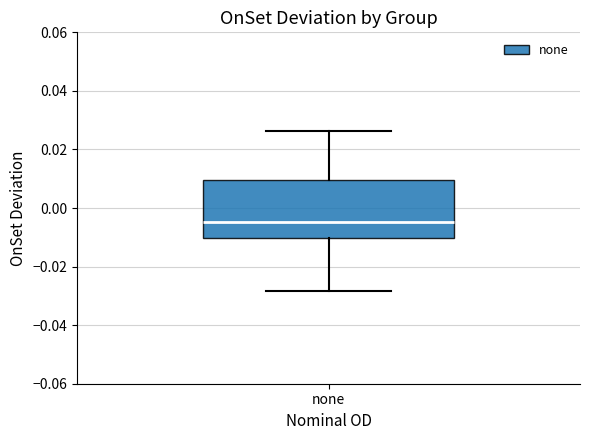

Transcribe this box plot: give where the median line is, the range the box spans, and where the two whiskers end, as read against the y-axis. The values are not printed on the chart, so give them approximately, as read against the axis.

median -0.004, box -0.010 to 0.010, whiskers -0.028 to 0.026